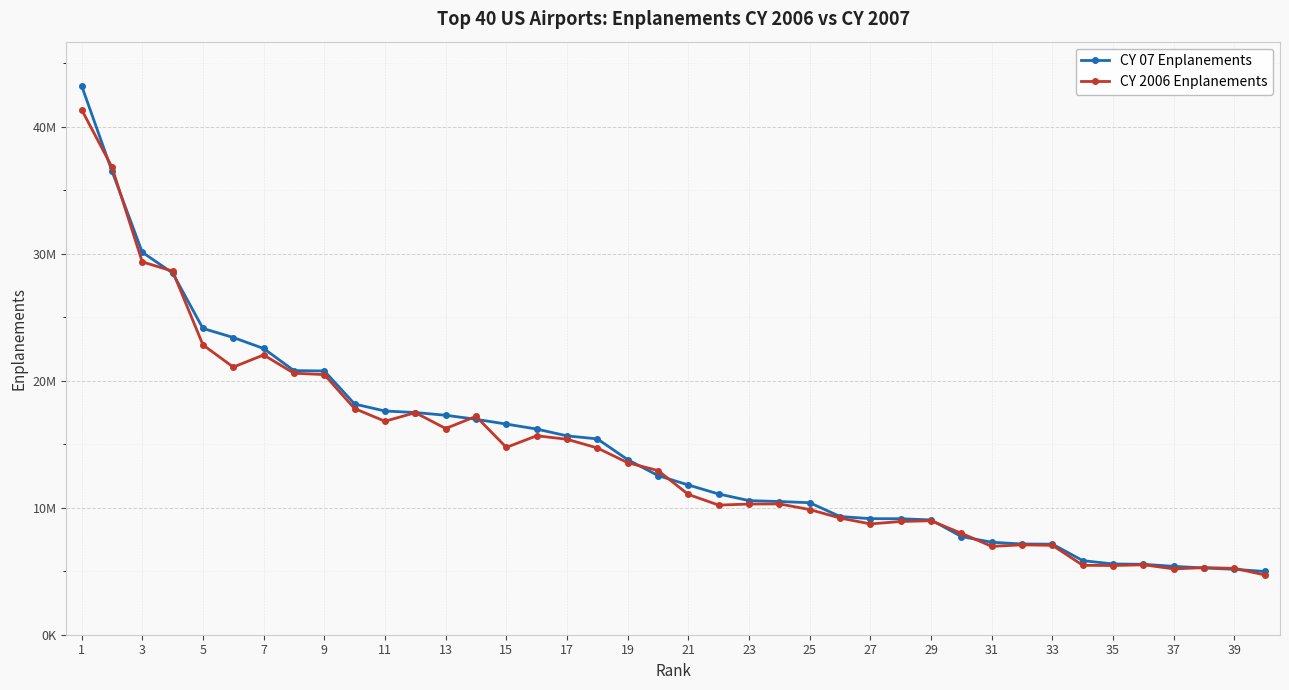

Is this an area chart (filled region under the line)?

No